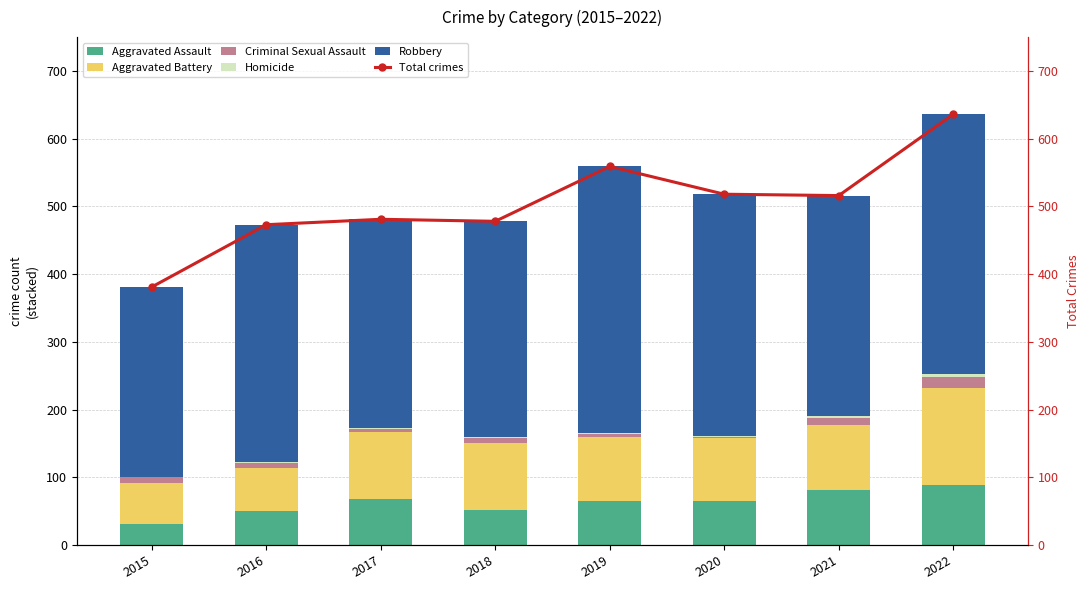

What is the maximum value shown in the chart?

636